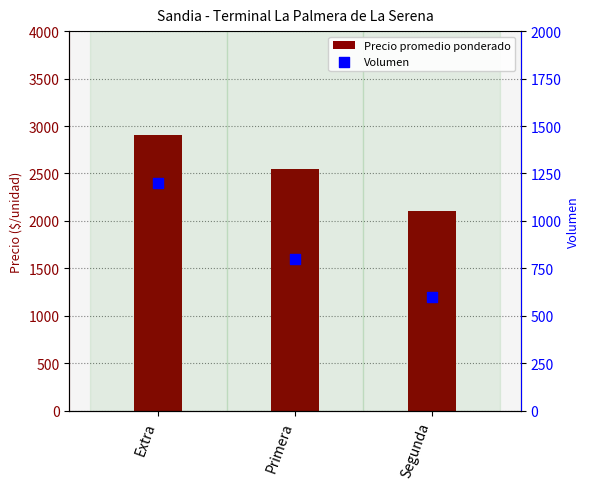

At how many categories does at least one series exceed 2339?

2